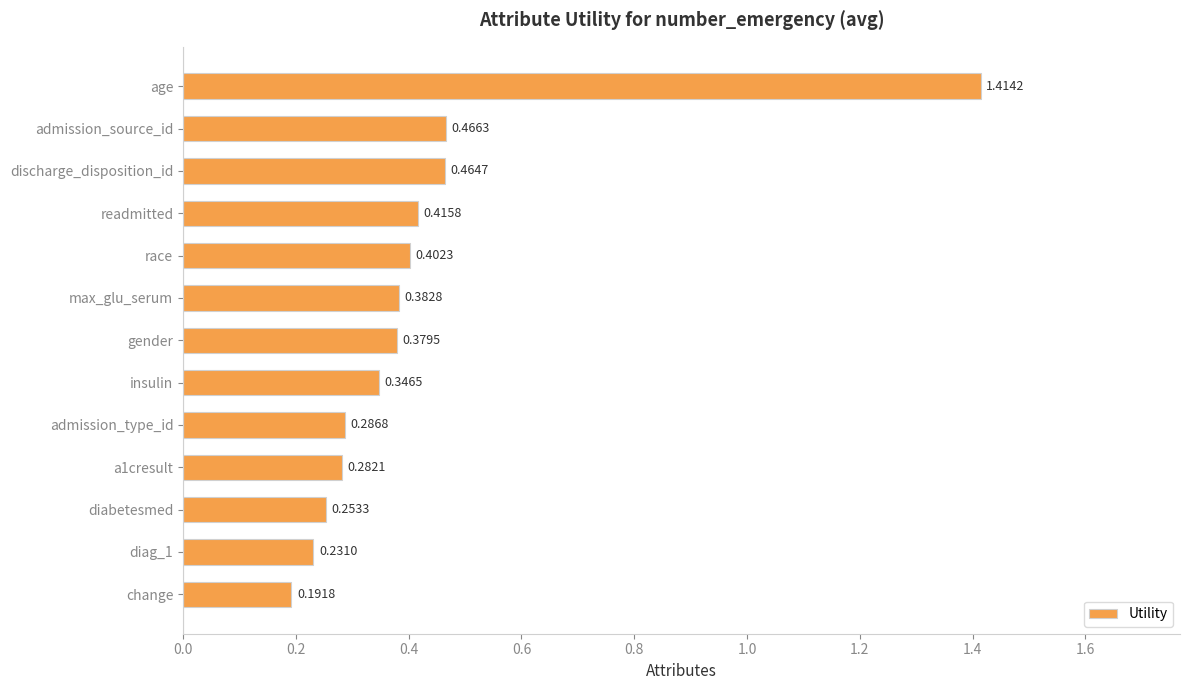

Which has a higher value, diag_1 or insulin?

insulin